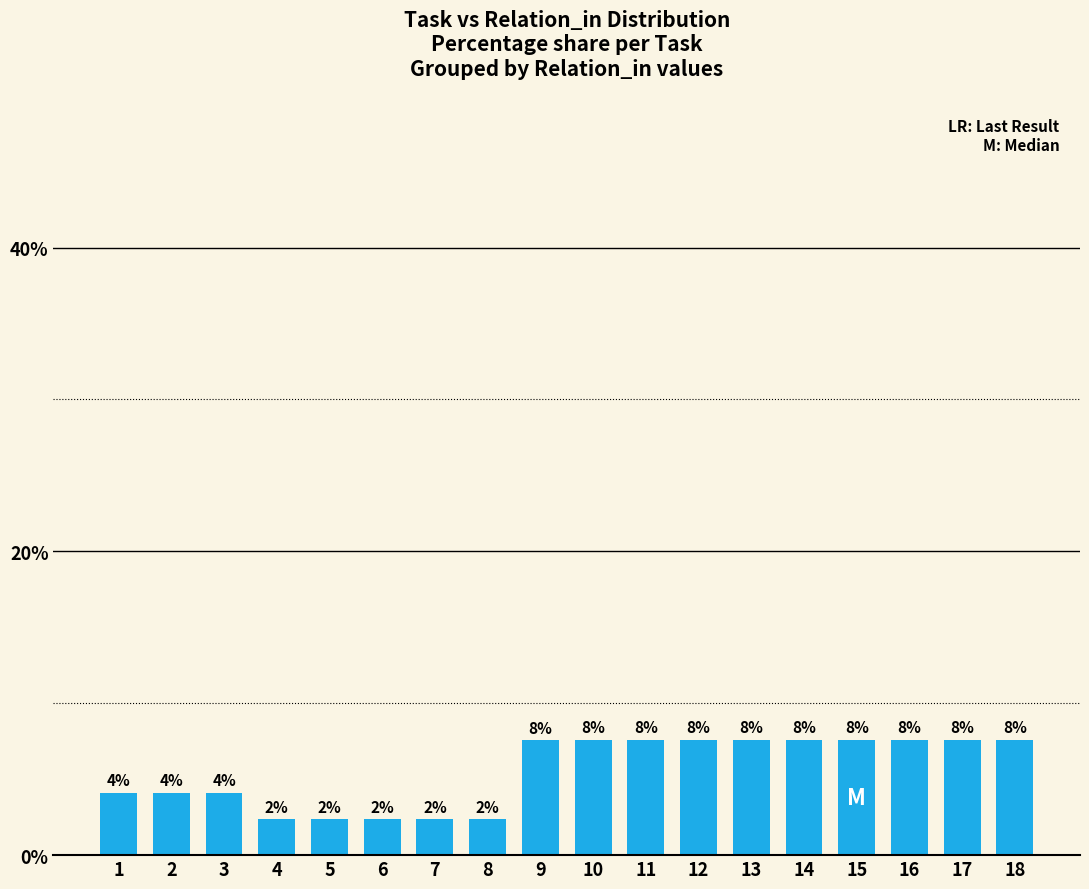

Which category has the highest value across all series?

10